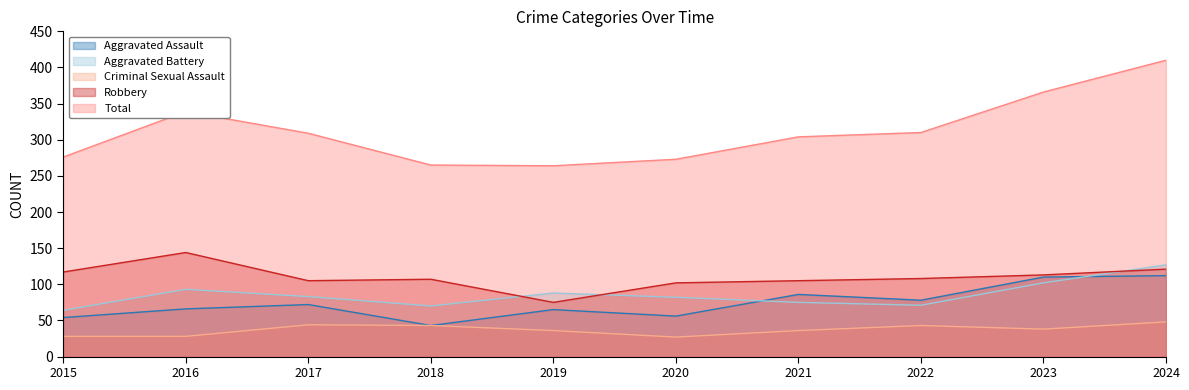

At which label does Robbery first exceed 108?

2015